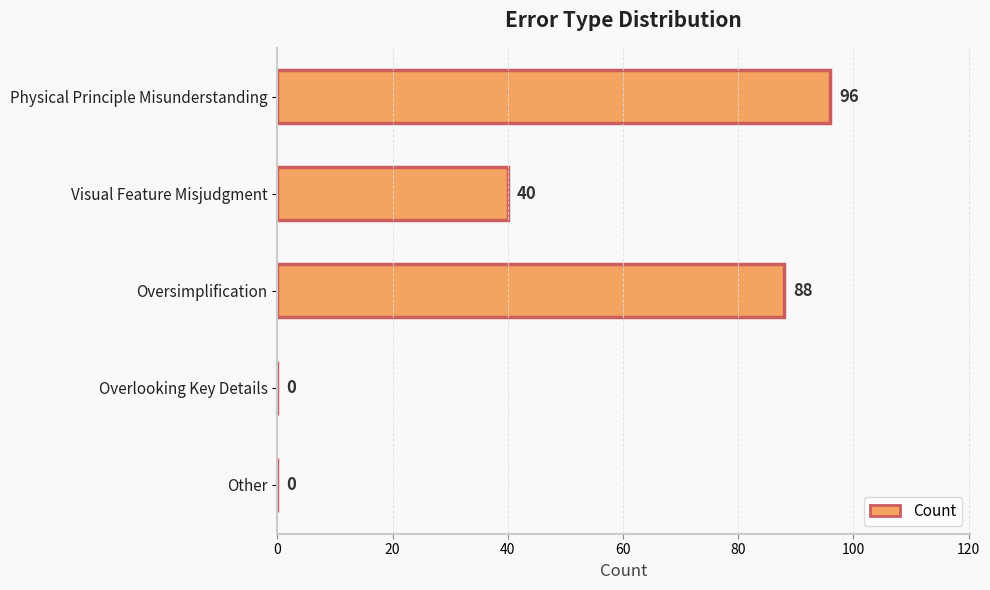

How many categories are shown in the chart?

5